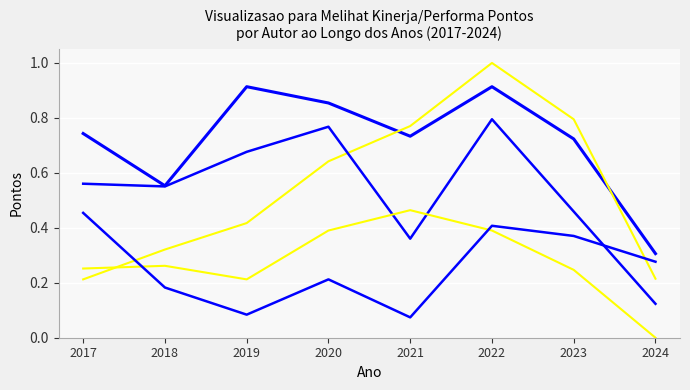

How many lines are shown in the chart?

5